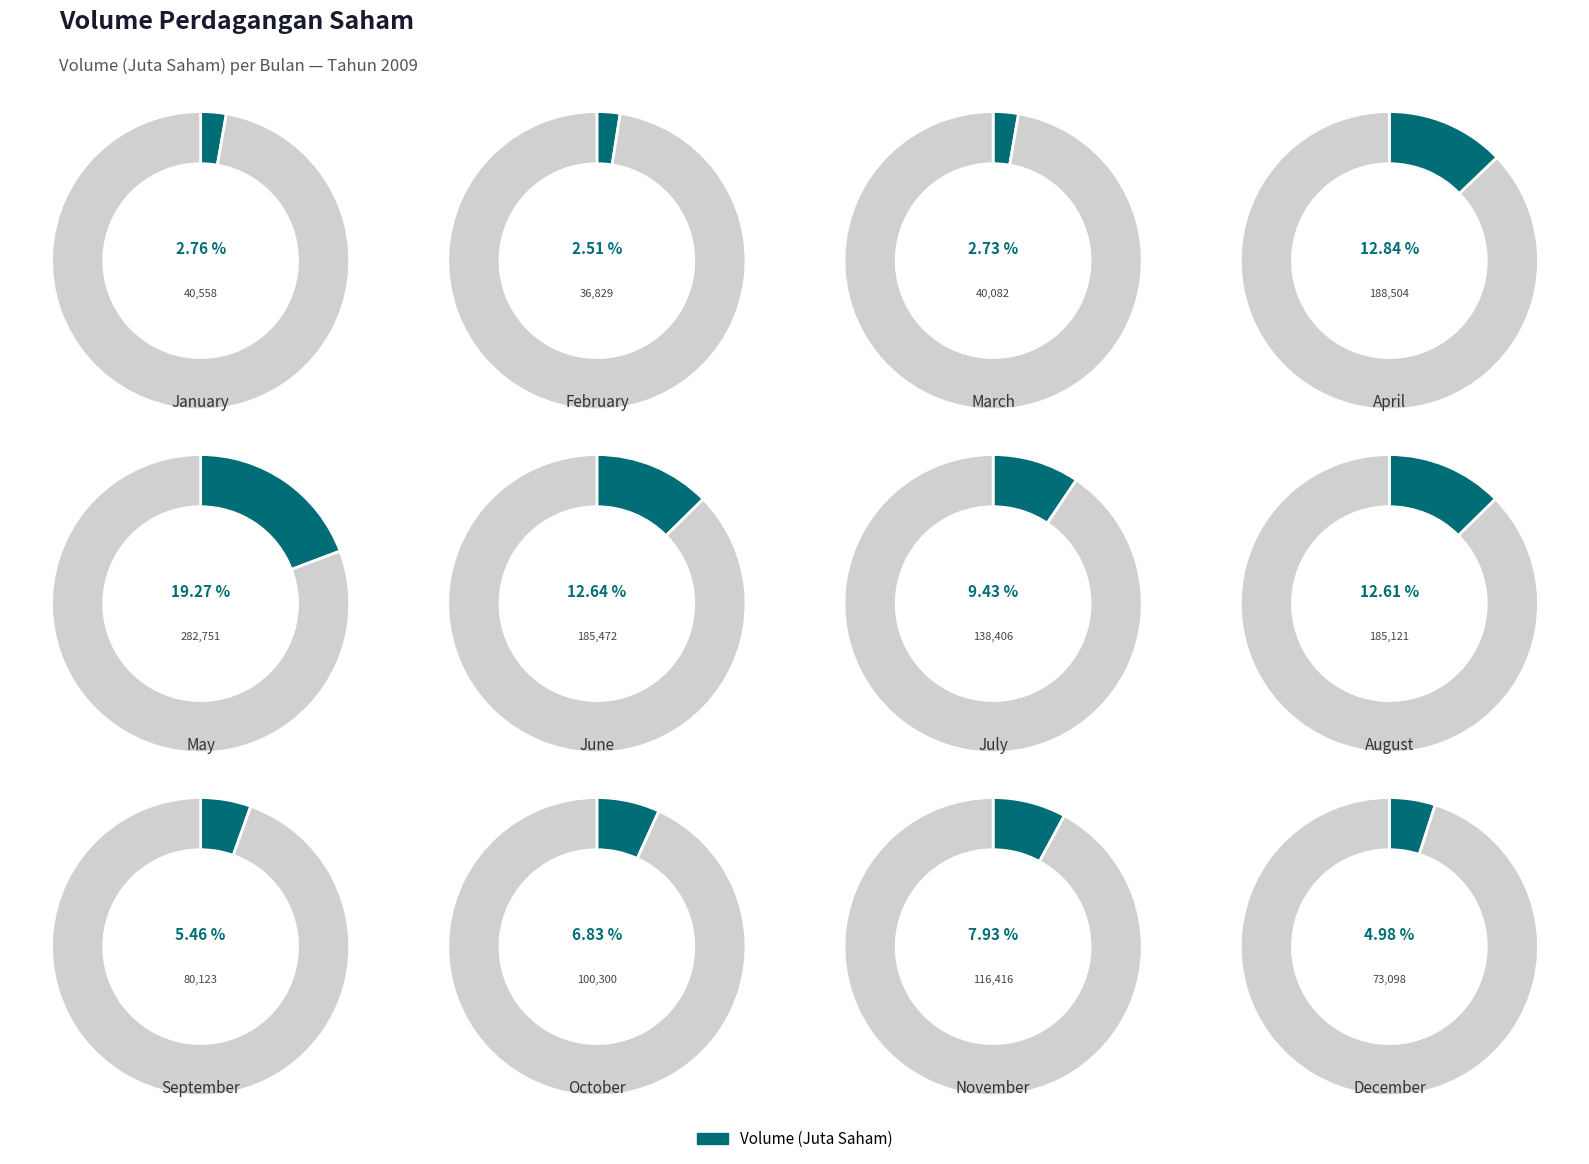

How much of the chart is everything except March?

97.3%